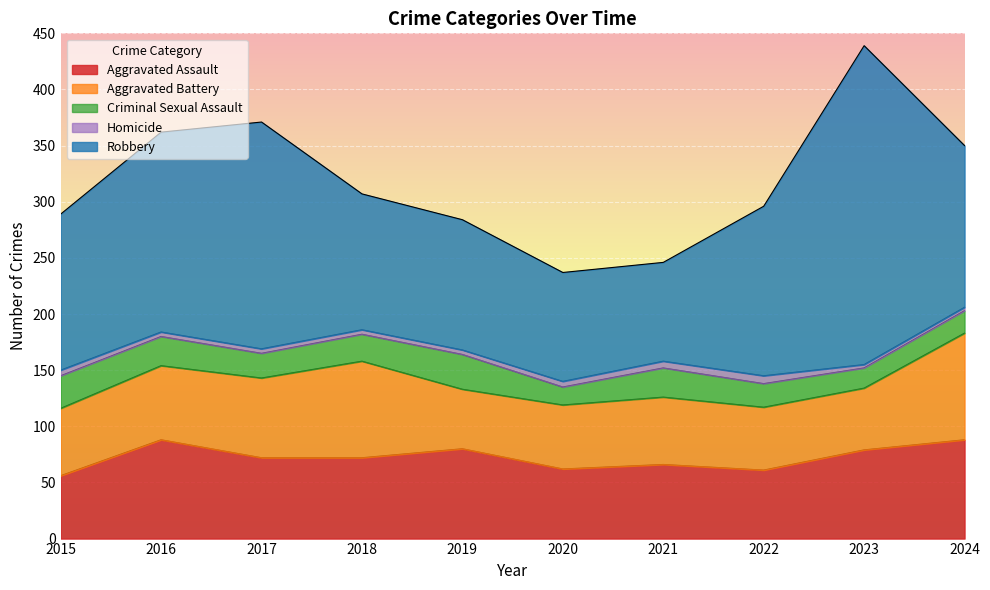

What is the value of the Homicide point at the 4th from the left?

4